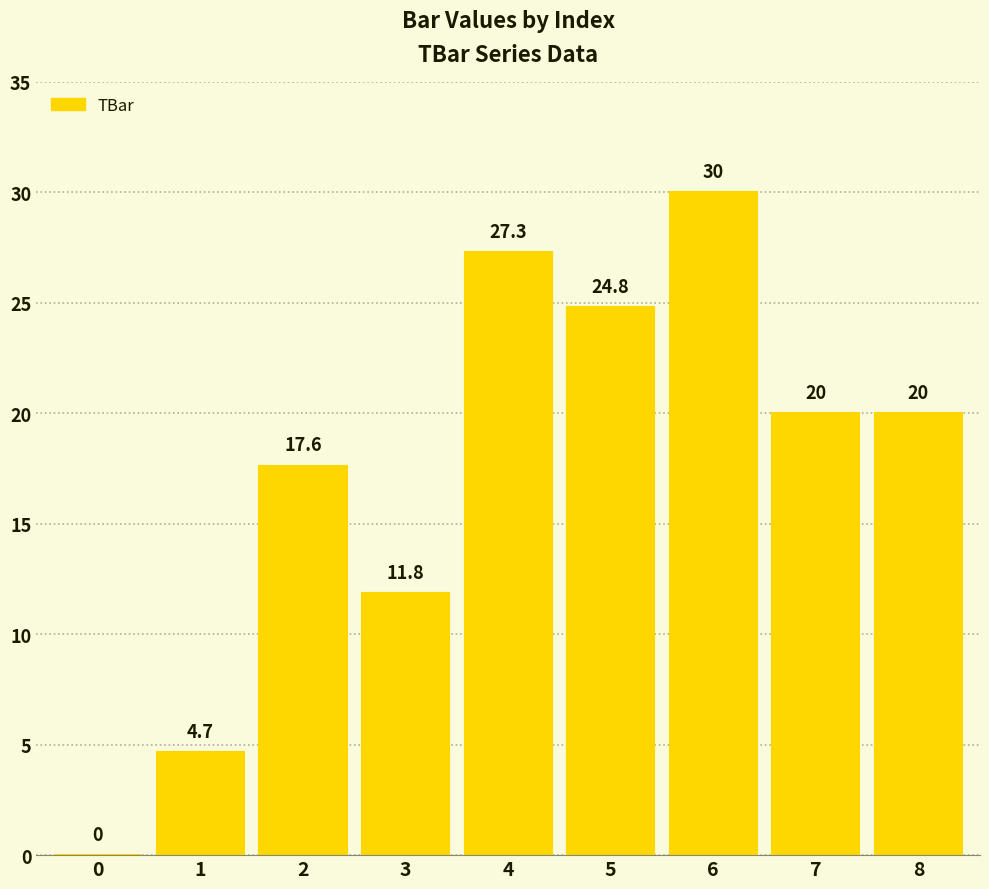

What is the maximum value shown in the chart?

30.0